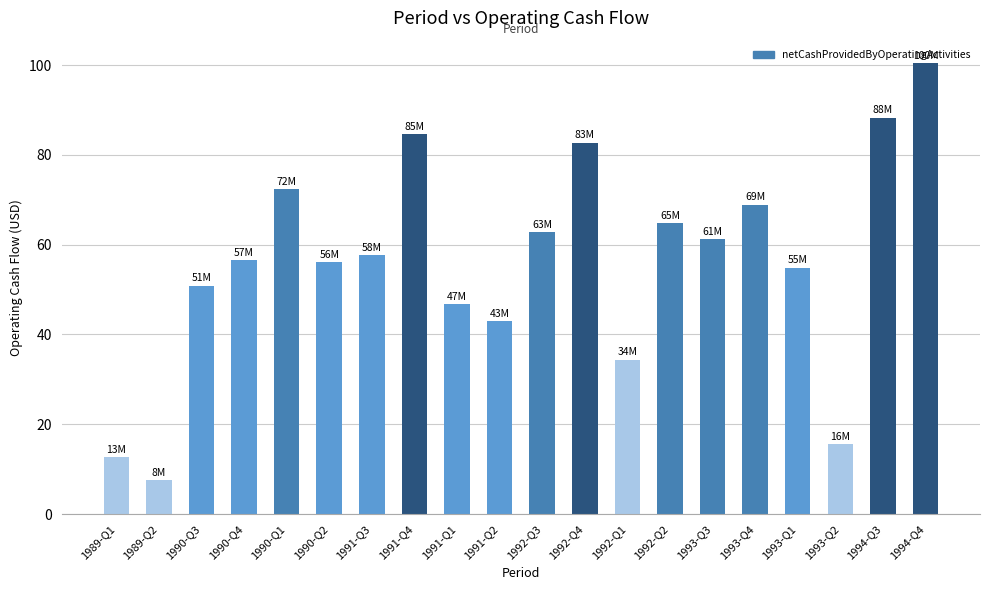

What is the sum of the values at 1992-Q3 and 1993-Q3?

124.1